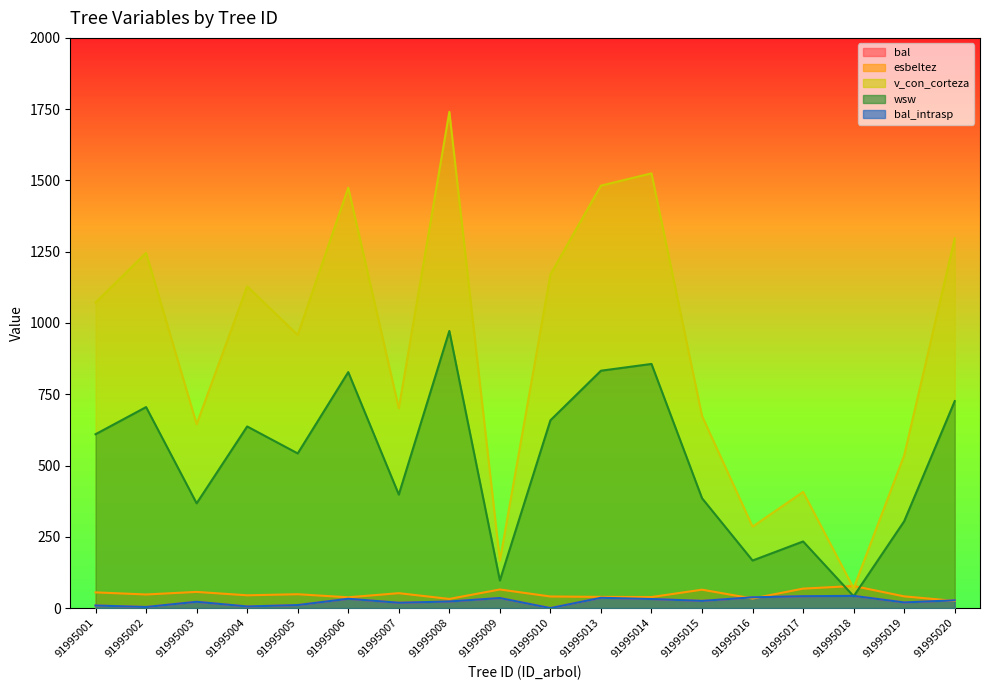

In wsw, how many points are lower than both neighbors (excluding endpoints)?

6